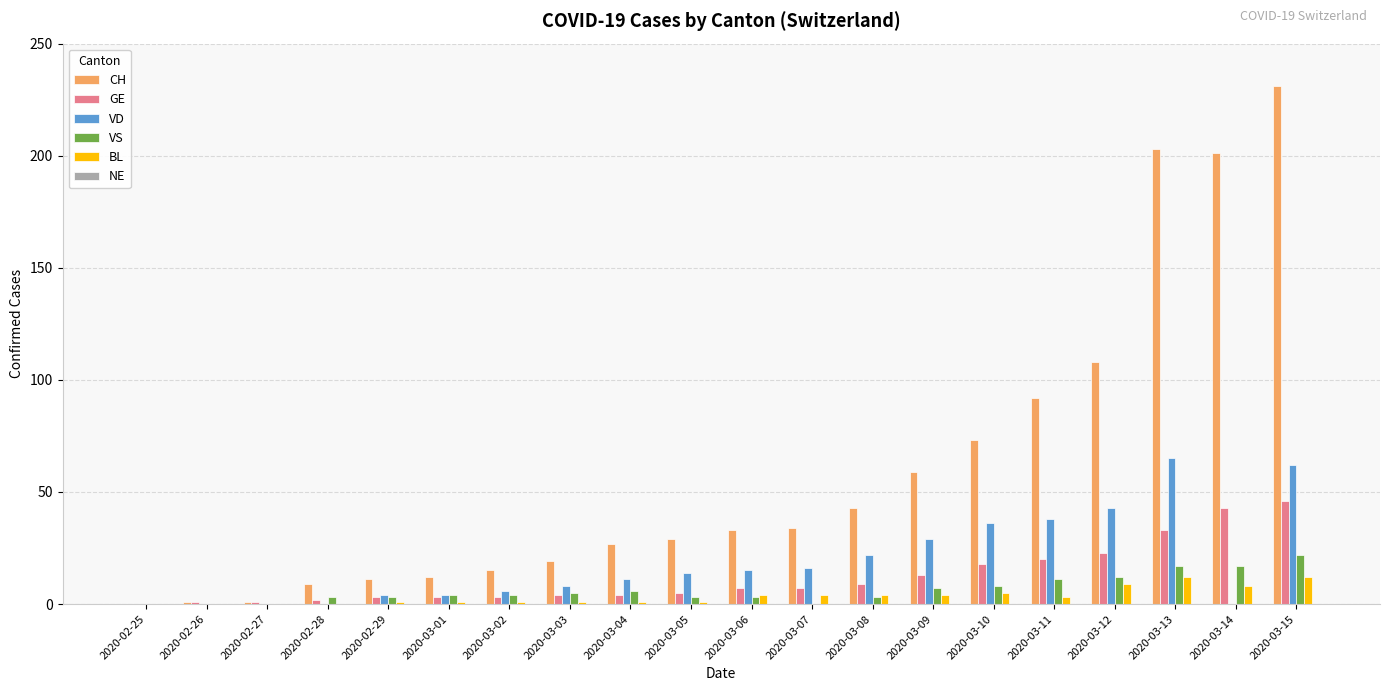

At which category is the sum across all series the highest?

2020-03-15